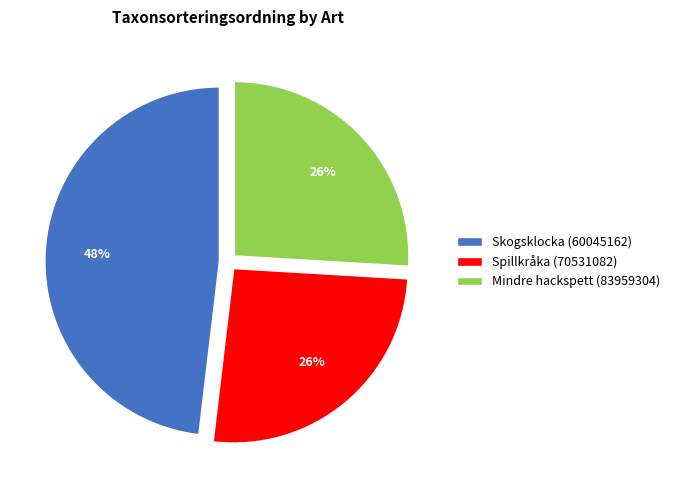

What percentage is the Skogsklocka (60045162) slice, to the nearest percent?

48%